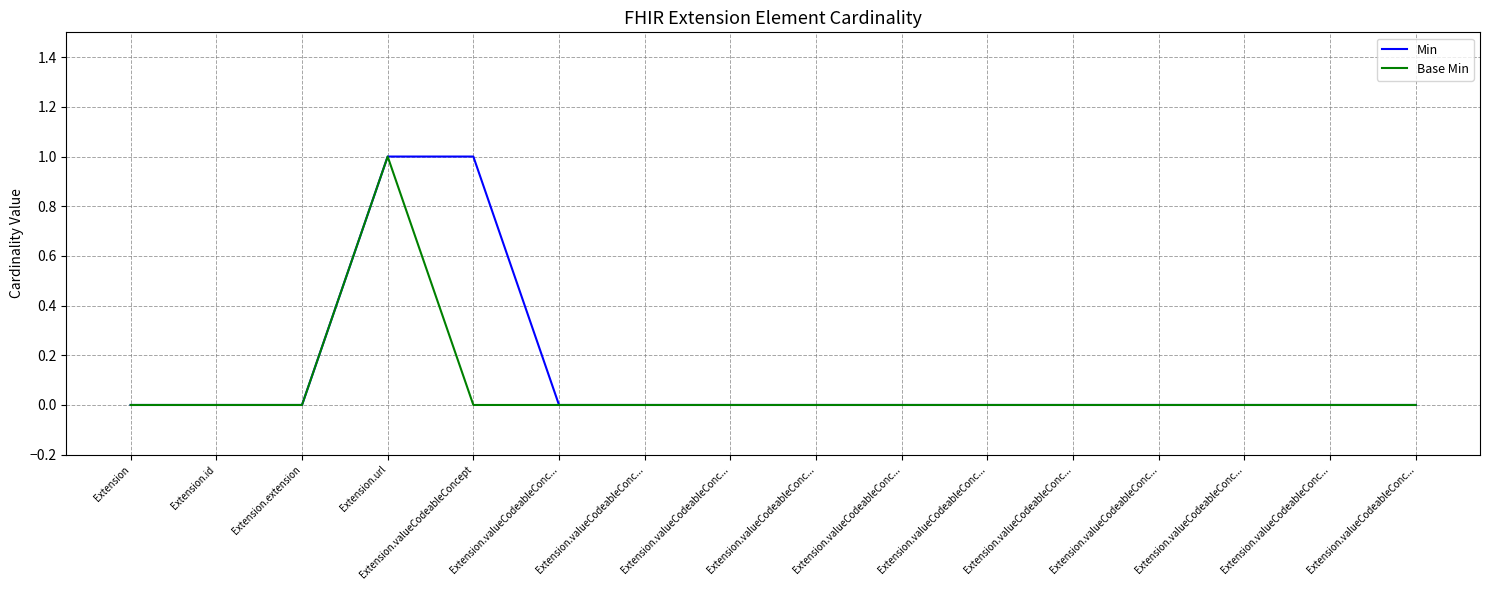

How many series are shown in this chart?

2